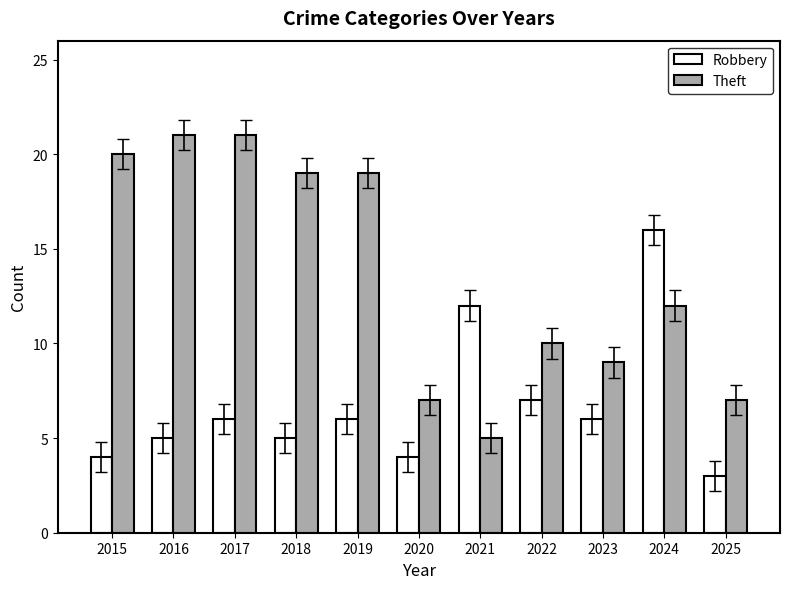

Which series has the widest spread of values?

Theft